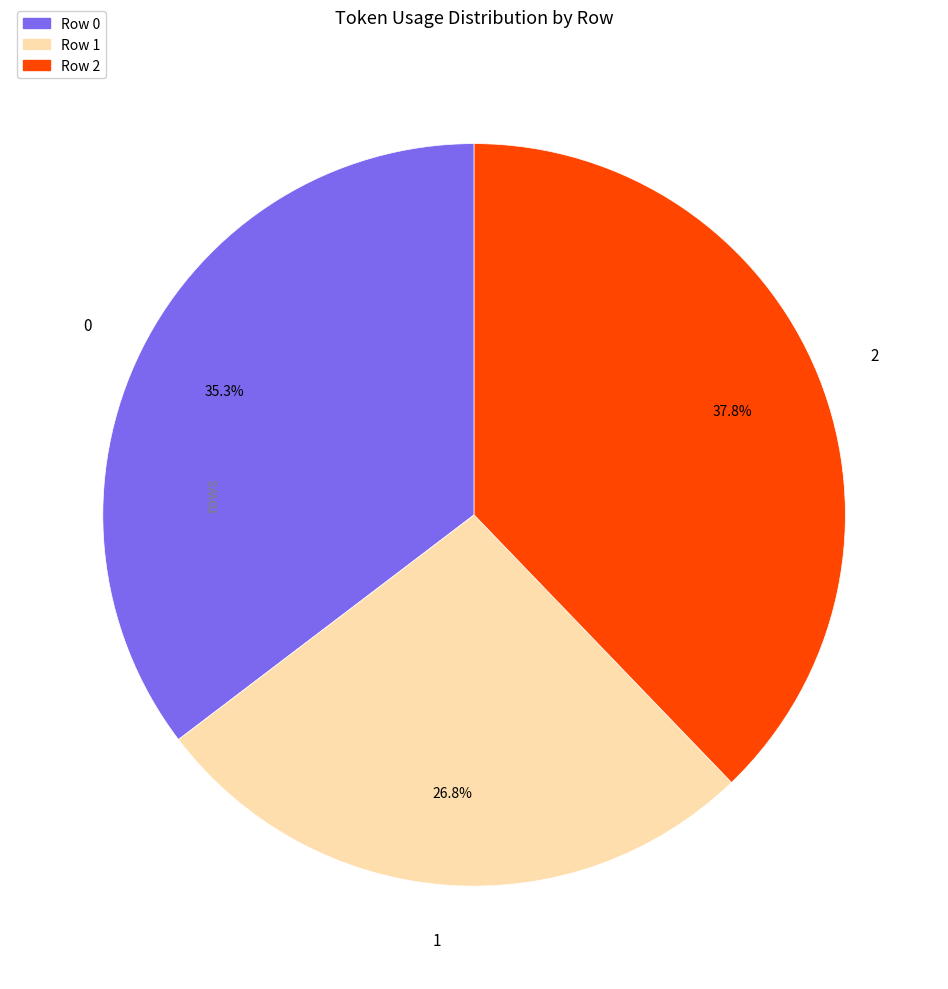

Does any single category account for the majority?

No